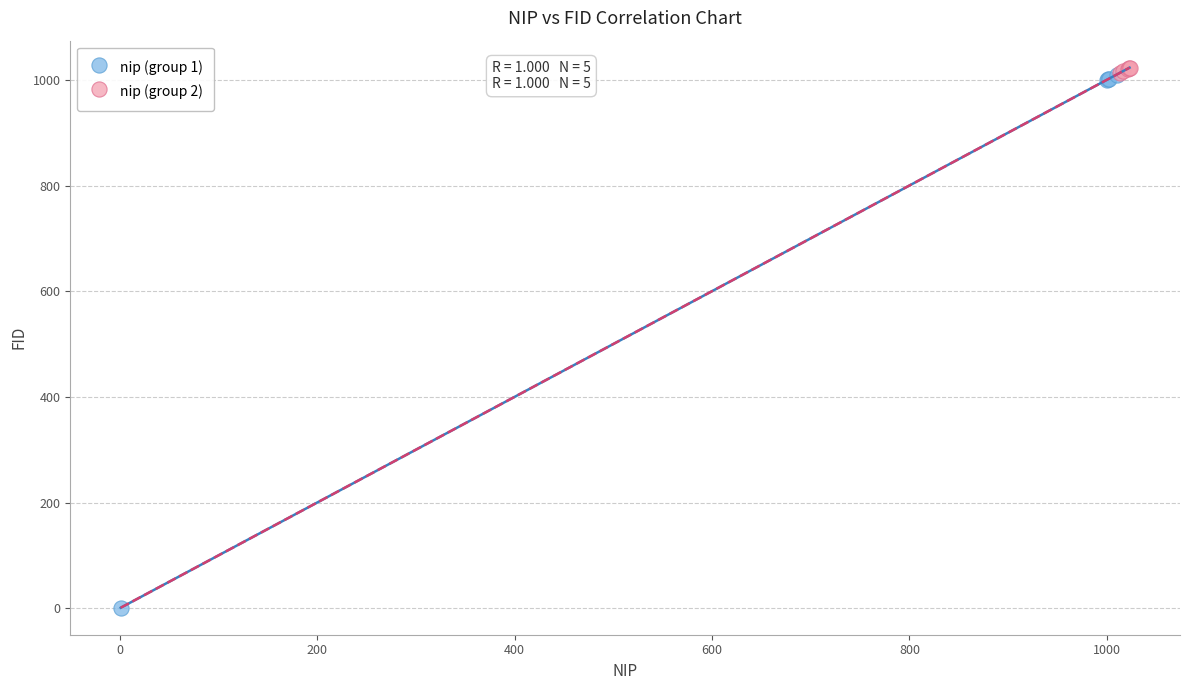

Which series reaches the minimum Y coordinate?

nip (group 1)